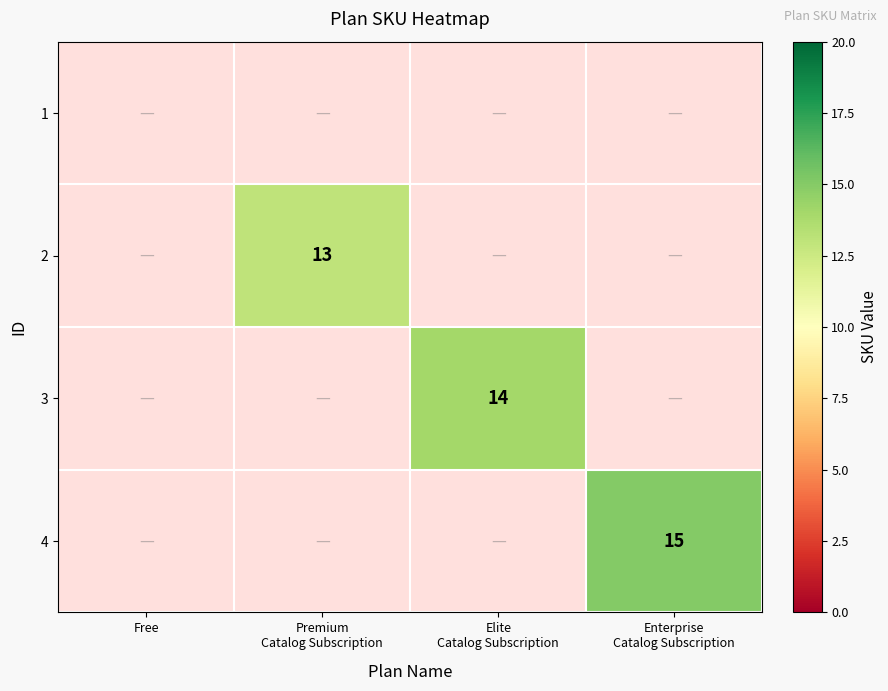

The 2 series shows 13.0 at Premium Catalog Subscription. True or false?

True